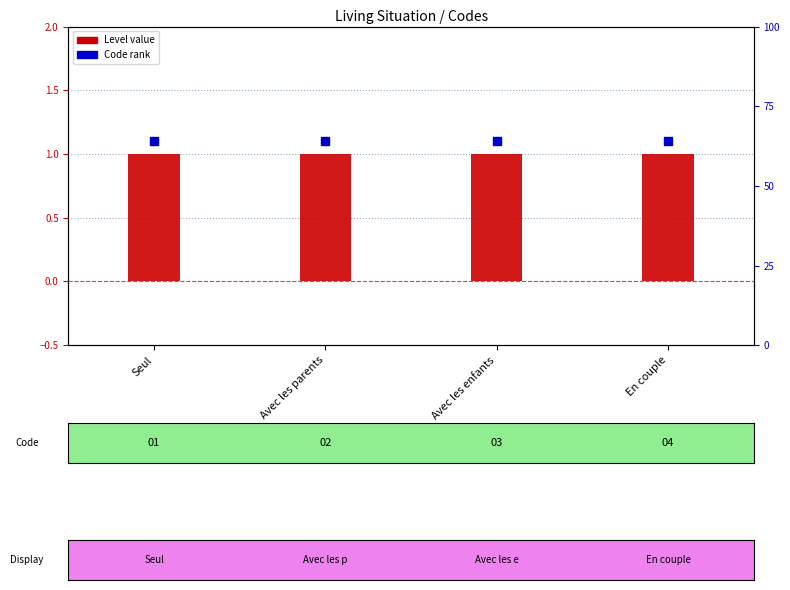

Is the value of Level at Seul greater than the value of Code rank at En couple?

No